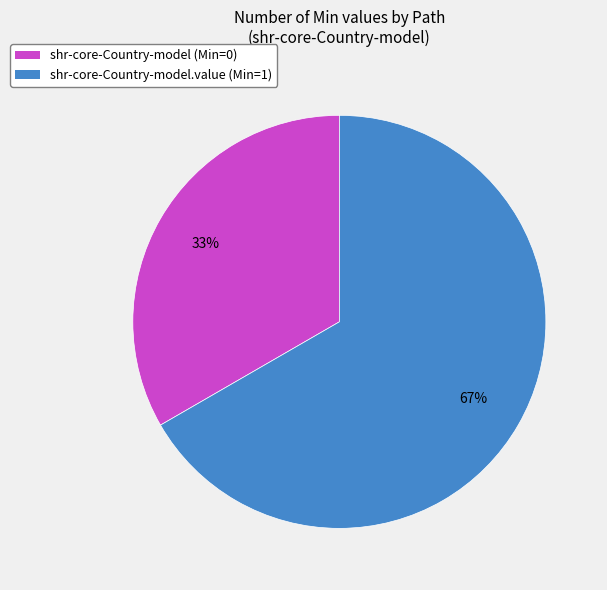

Which category has the smallest portion of the pie?

shr-core-Country-model (Min=0)